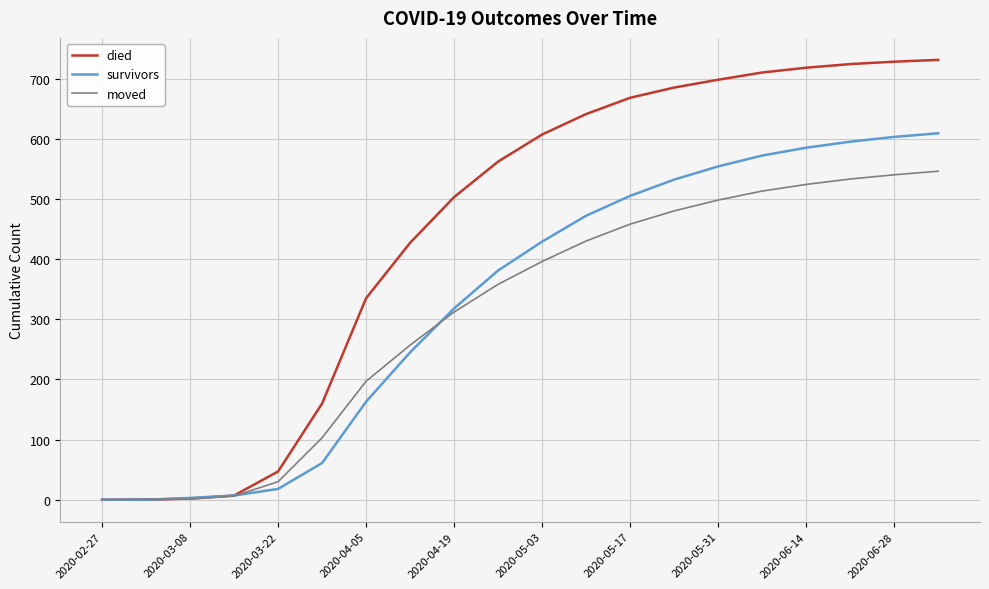

Rank the series by their average value, from highest to lowest.

died, survivors, moved